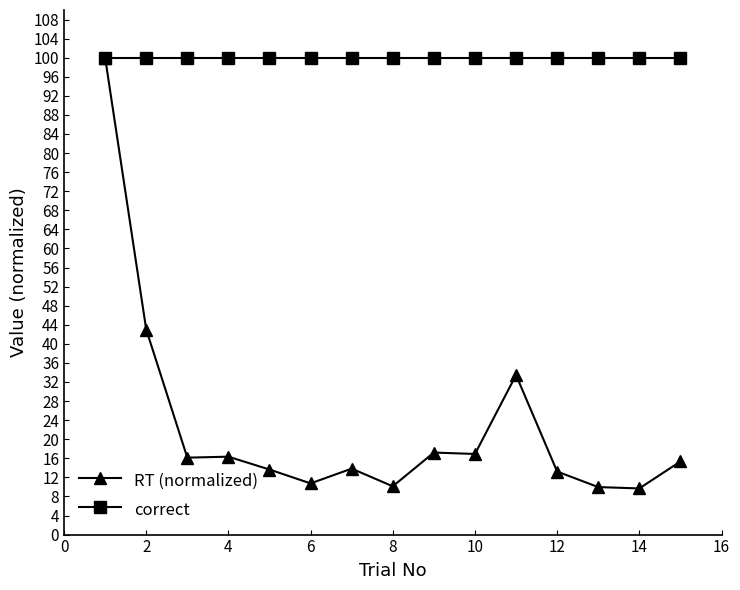

List the series in order of their overall mean, highest first.

correct, RT (normalized)